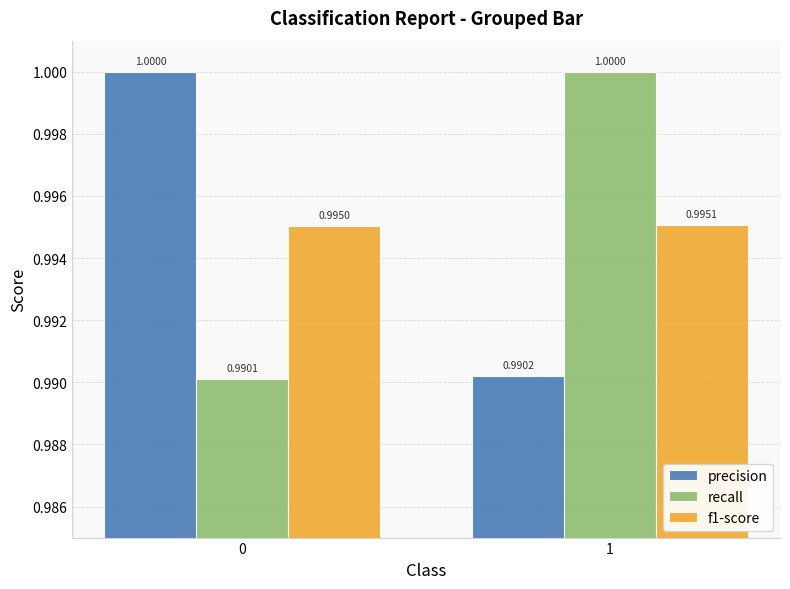

Reading right to left, transcribe all the data shown in this chart.

precision: 1=1.0	0=1.0
recall: 1=1.0	0=1.0
f1-score: 1=1.0	0=1.0